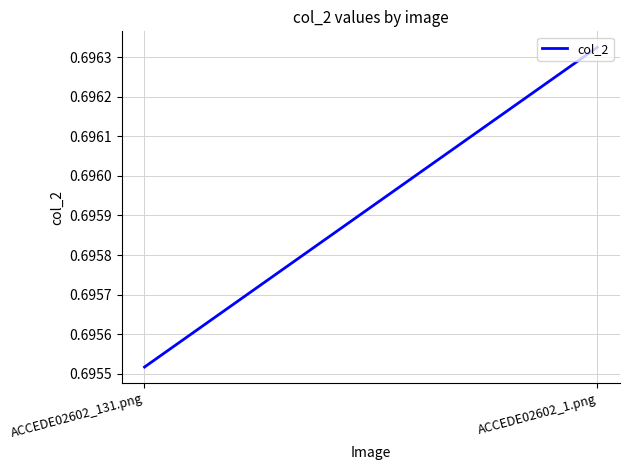

Between ACCEDE02602_1.png and ACCEDE02602_131.png, which is larger?

ACCEDE02602_1.png